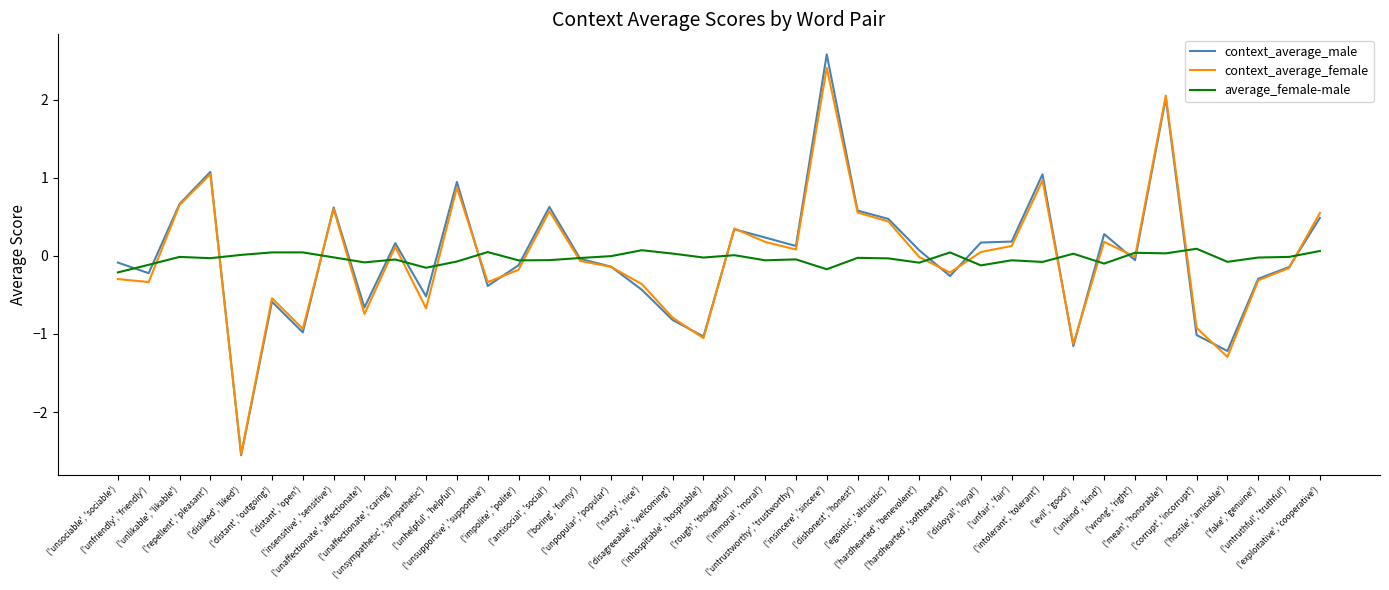

Which label corresponds to the largest value in the chart?

('insincere', 'sincere')